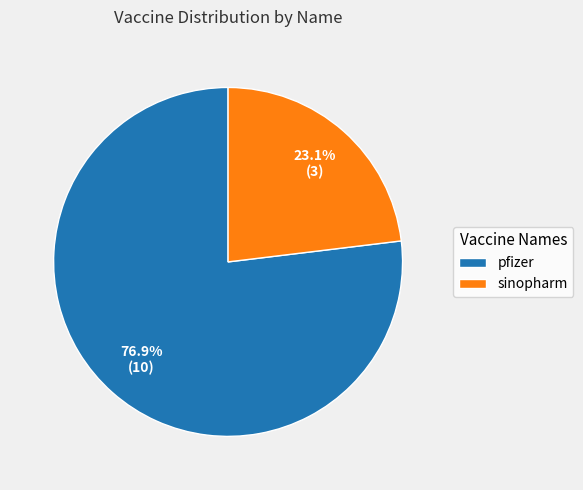

How many slices are in this pie chart?

2